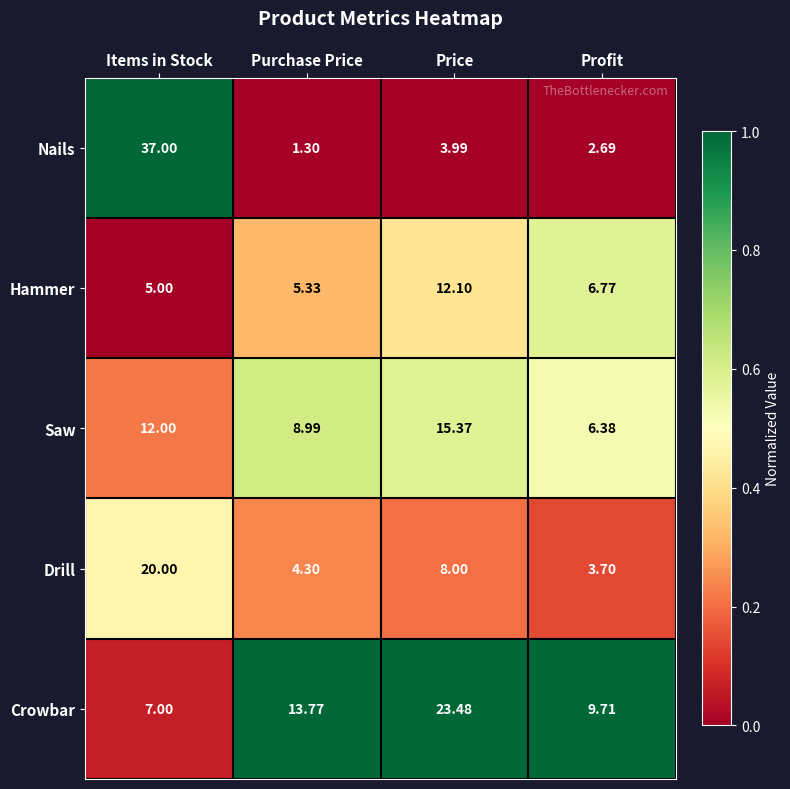

List the series in order of their peak value, lowest first.

Hammer, Saw, Drill, Crowbar, Nails